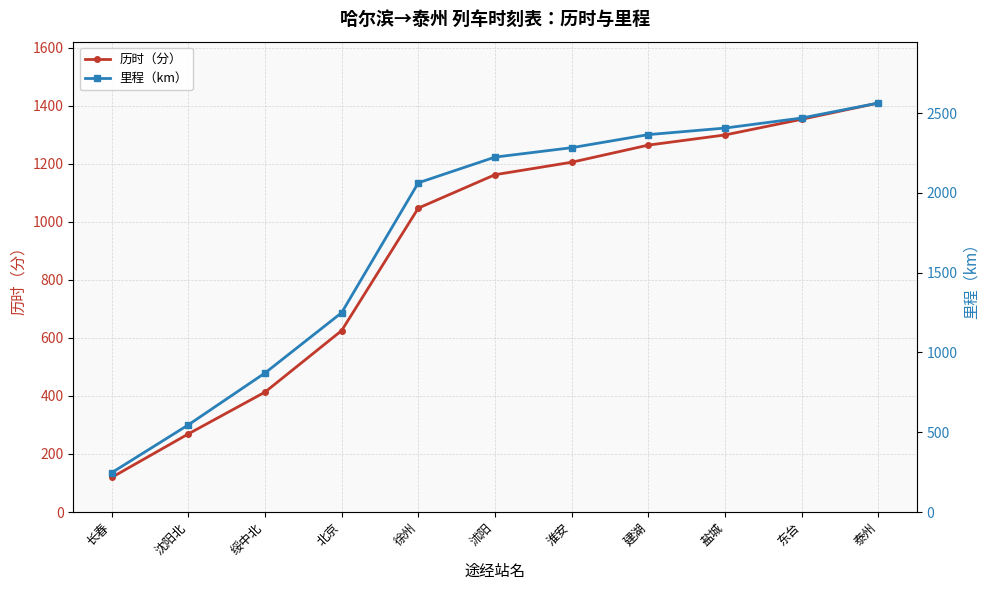

True or false: 里程（km） and 历时（分） cross at least once.

False